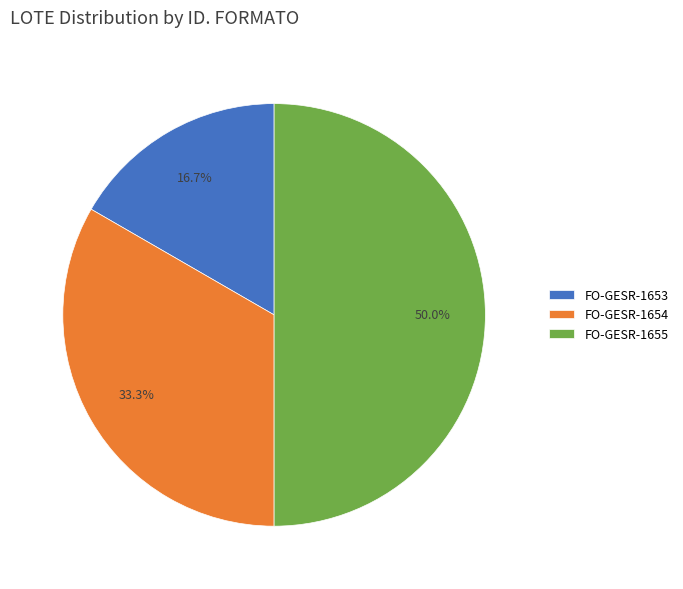

Does FO-GESR-1653 represent more than half of the total?

No